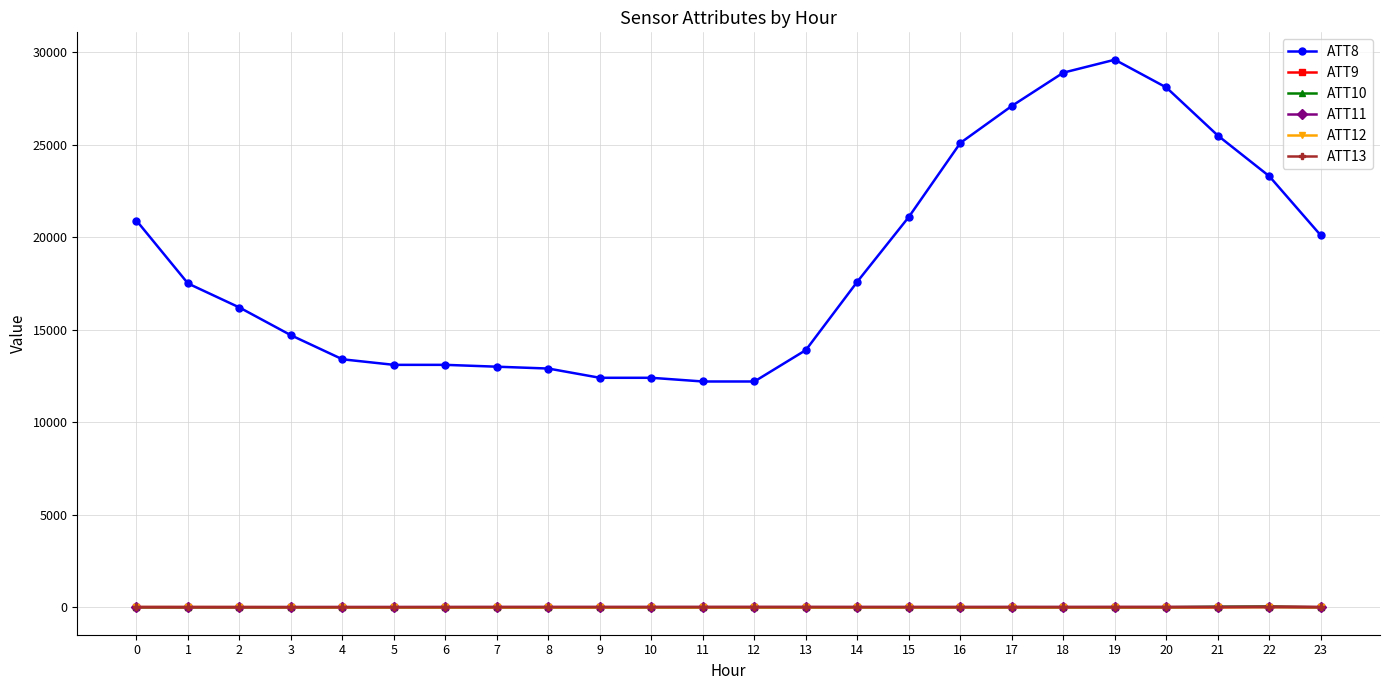

What are all the series names shown in the legend?

ATT8, ATT9, ATT10, ATT11, ATT12, ATT13